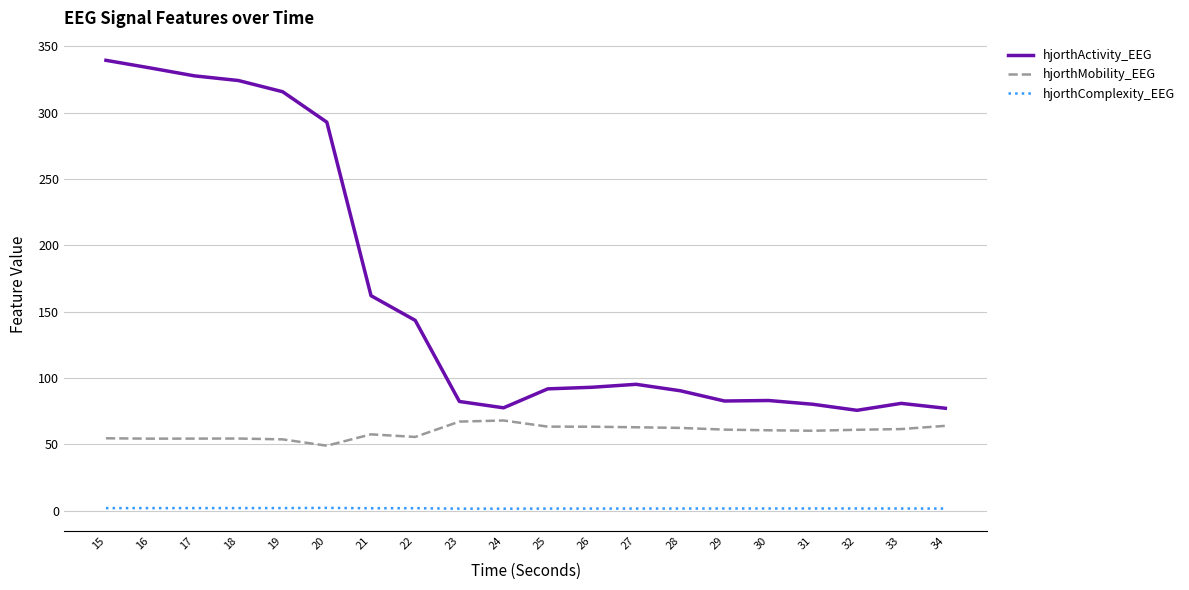

True or false: hjorthComplexity_EEG and hjorthActivity_EEG cross at least once.

False